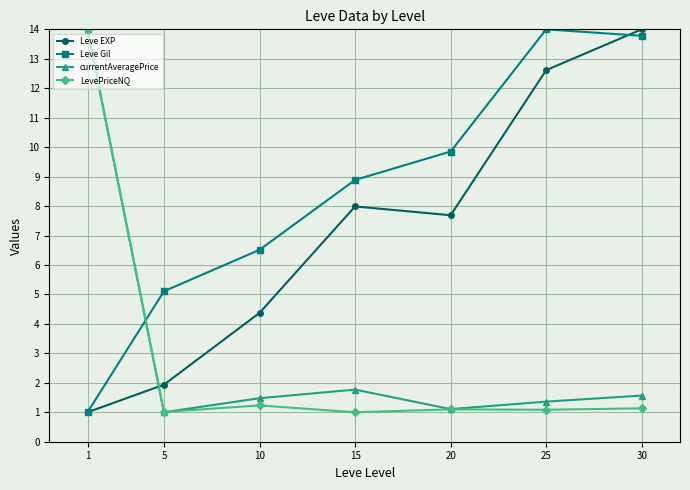

What is the maximum value shown in the chart?

14.0